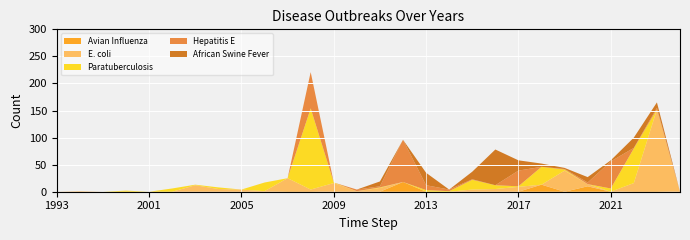

What are all the series names shown in the legend?

Avian Influenza, E. coli, Paratuberculosis, Hepatitis E, African Swine Fever